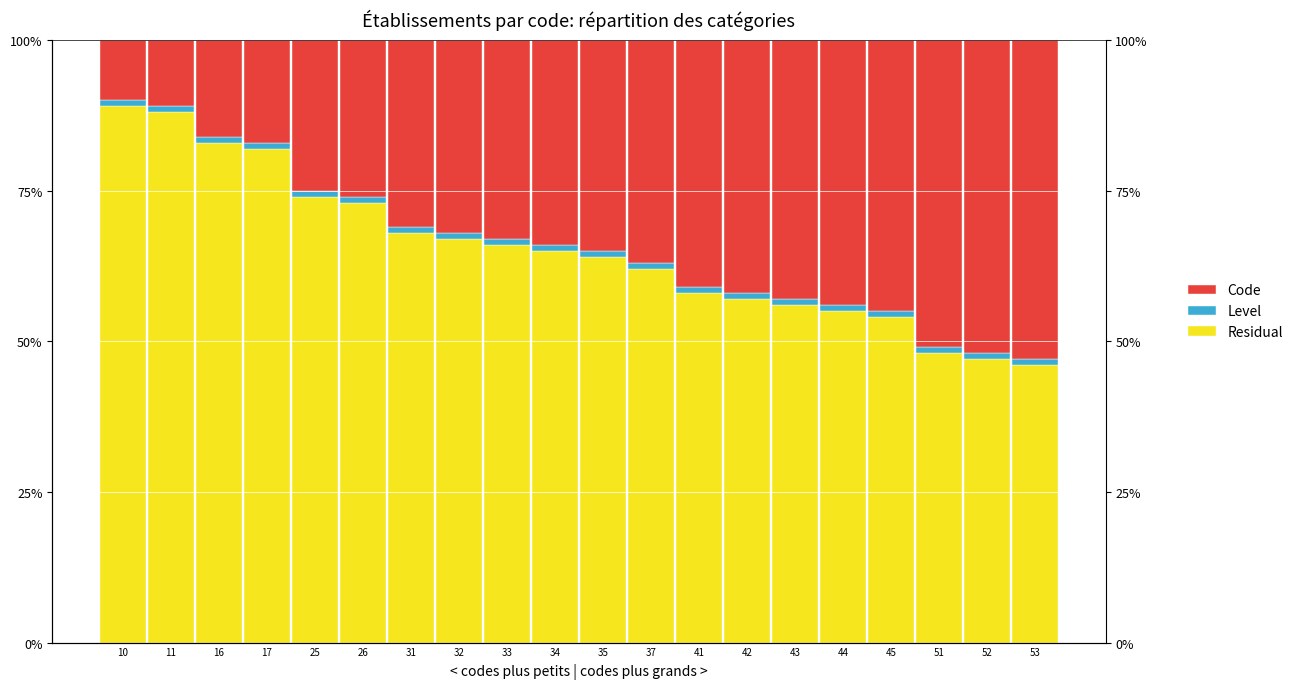

What is the average value of the Code series?

33.9